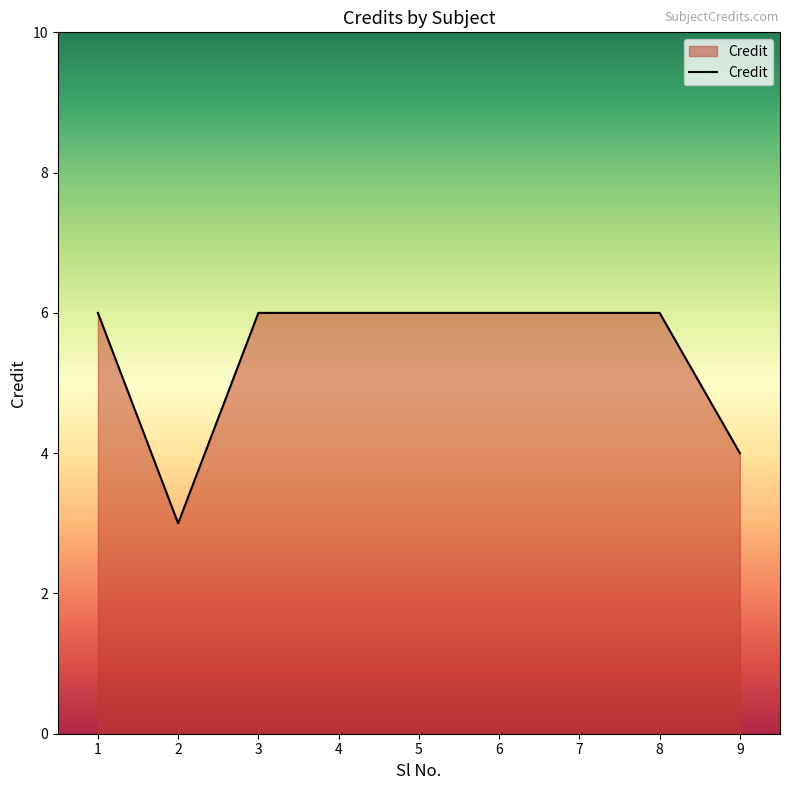

Reading left to right, list all the values displayed in this chart.

1=6	2=3	3=6	4=6	5=6	6=6	7=6	8=6	9=4